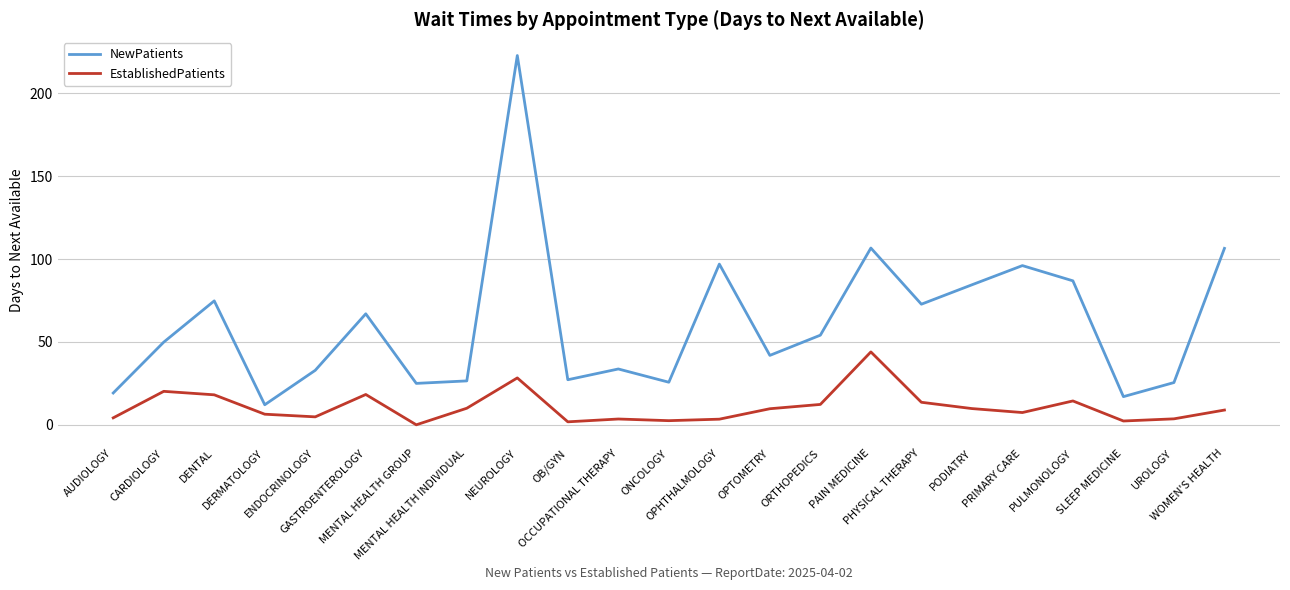

What is the total value across all series at UROLOGY?

29.1